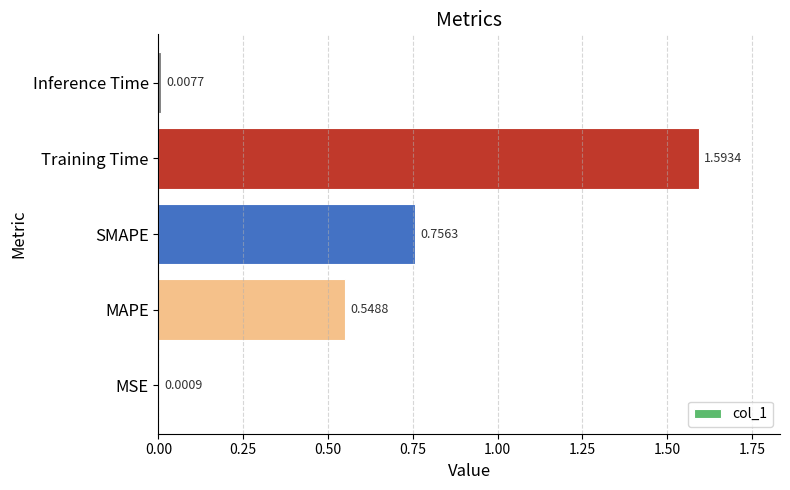

Count the number of categories in the chart.

5